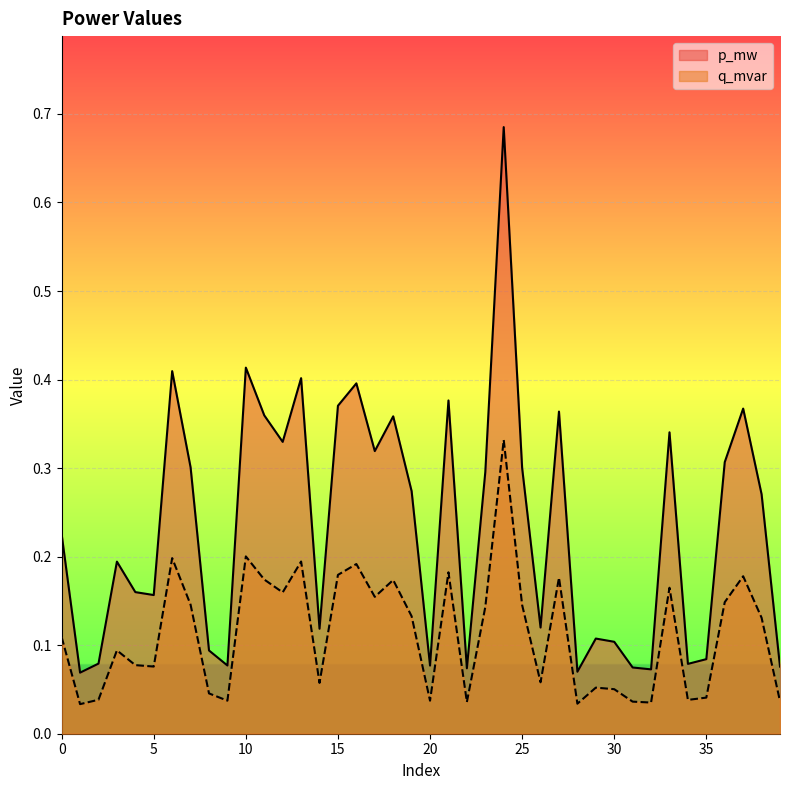

What is the value of the p_mw point at the 21st from the left?

0.1